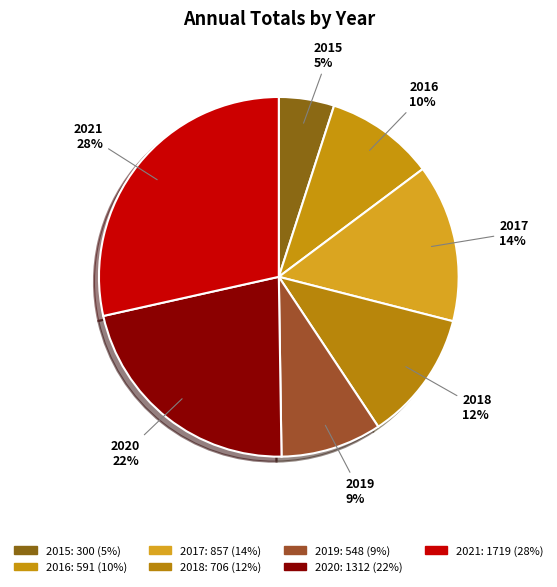

How many slices are in this pie chart?

7